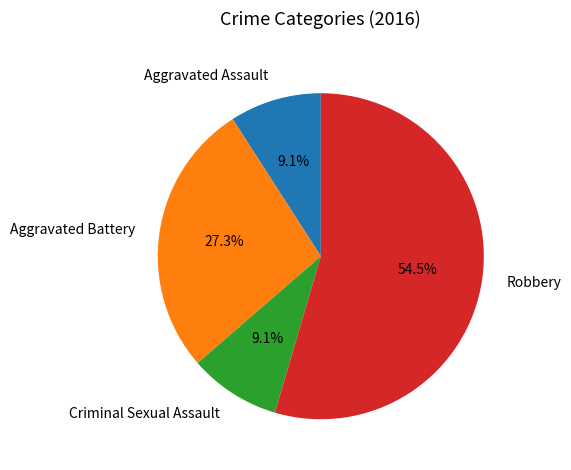

Approximately how many times larger is the value at Criminal Sexual Assault compared to Robbery?

0.2